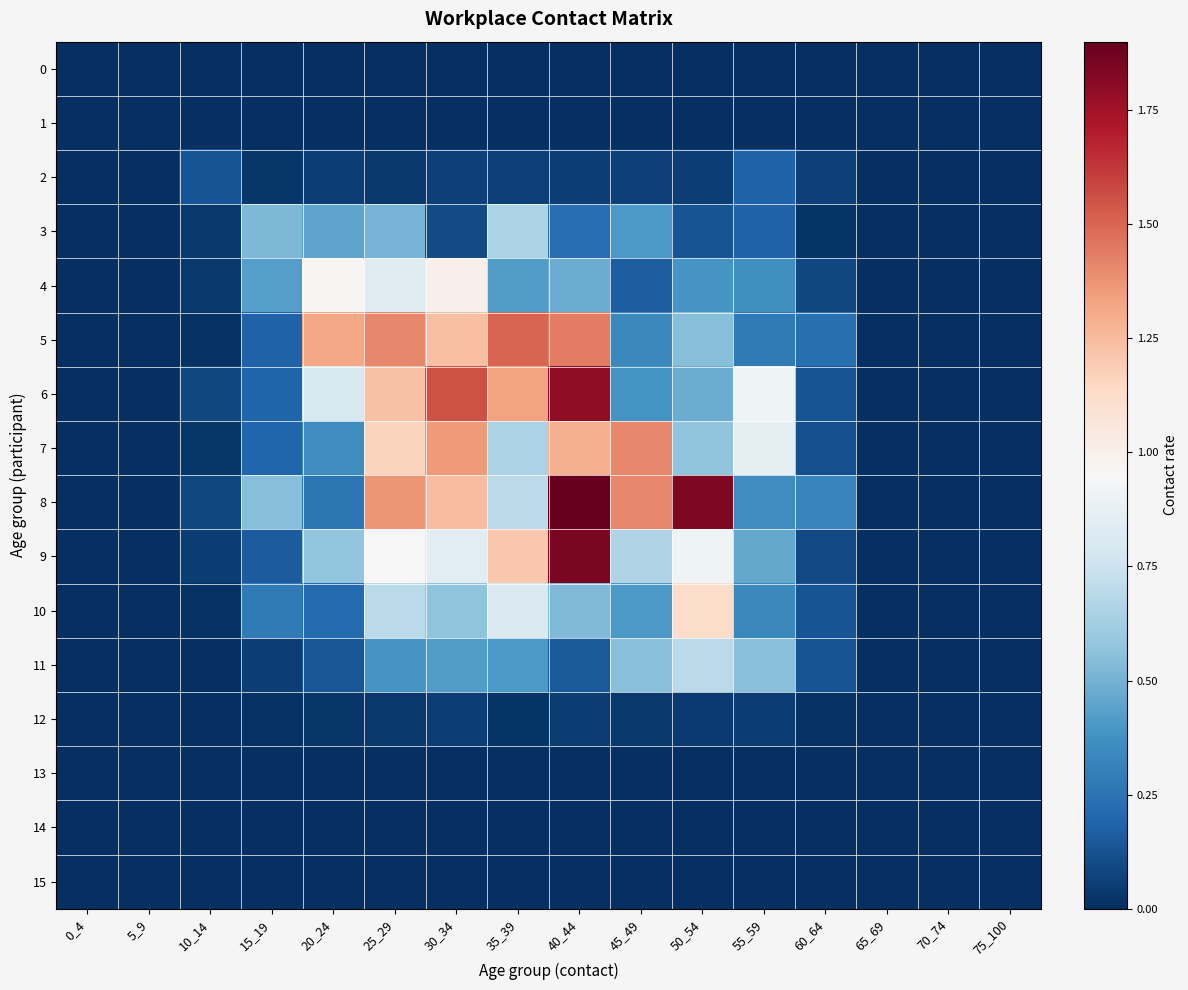

Between 25_29 and 40_44, which is larger?

25_29